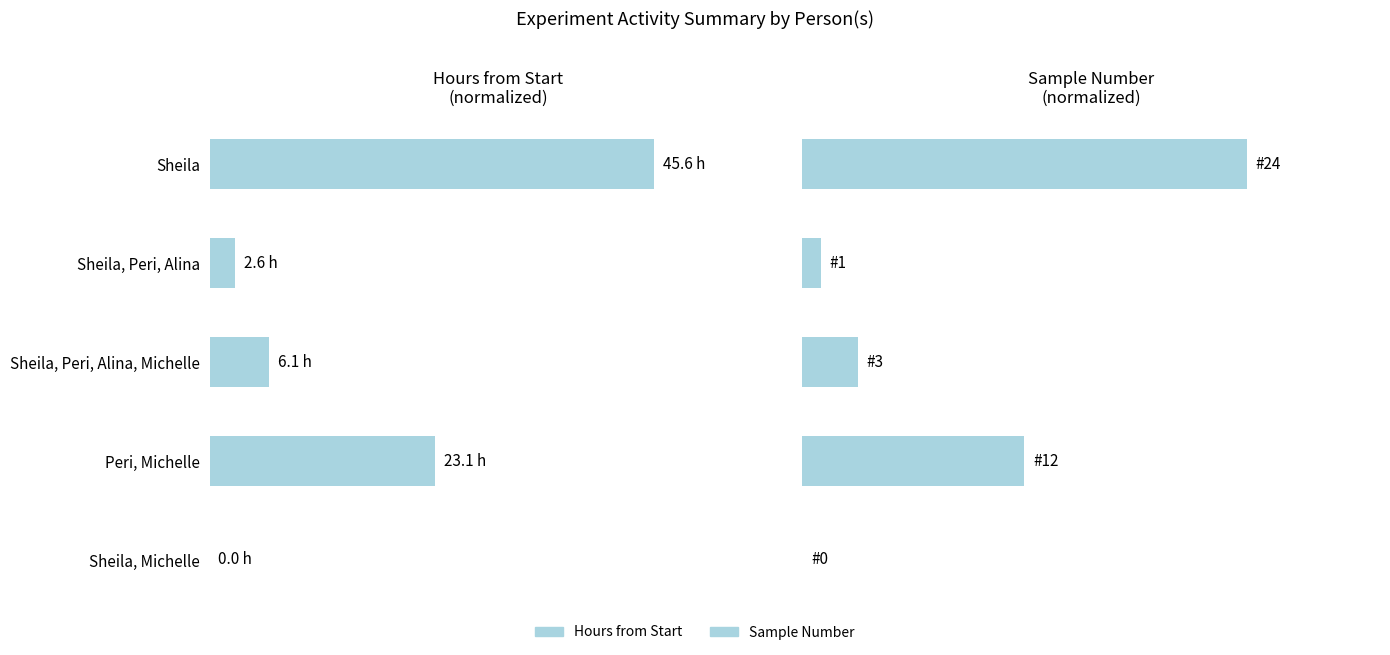

The value of Hours from Start at Sheila is 54.0. True or false?

False